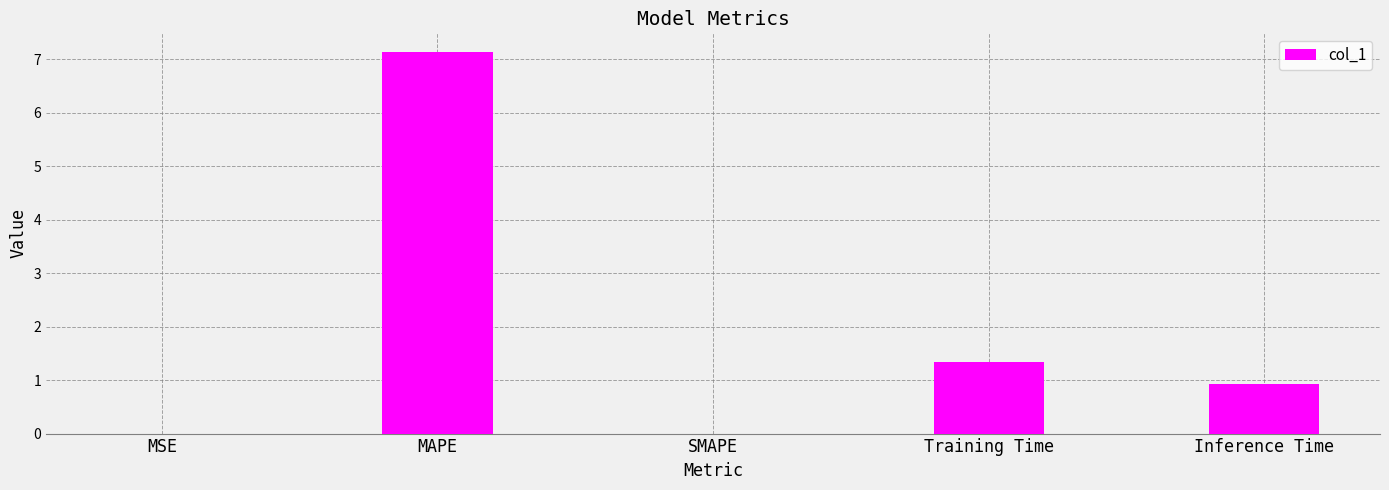

True or false: the data shows 0.9 at Inference Time.

True